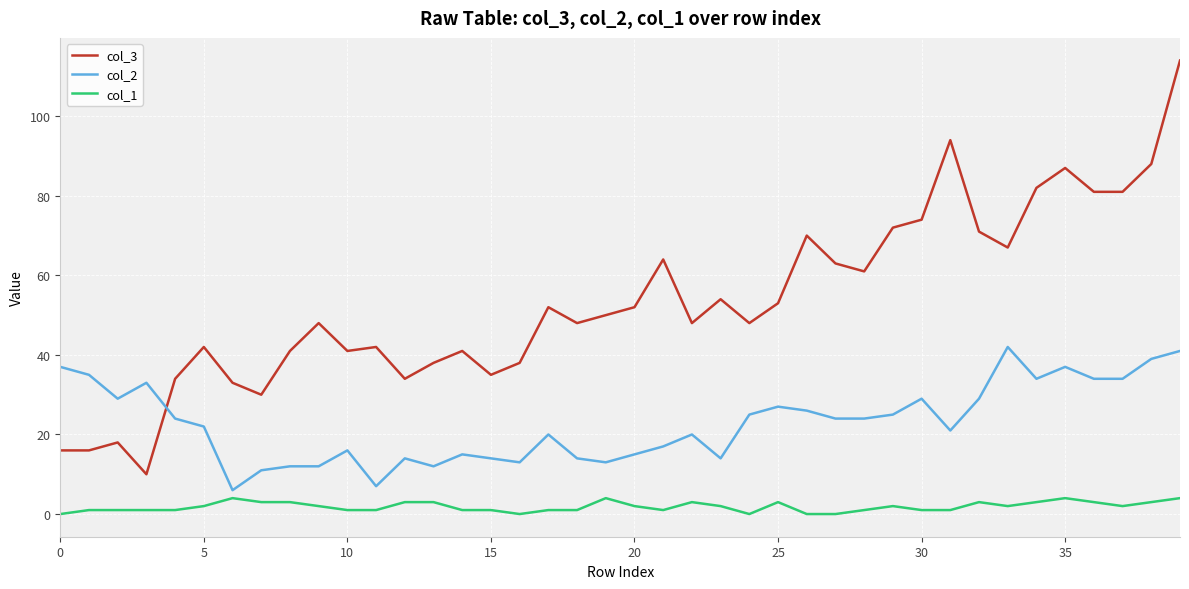

Which series has the widest spread of values?

col_3